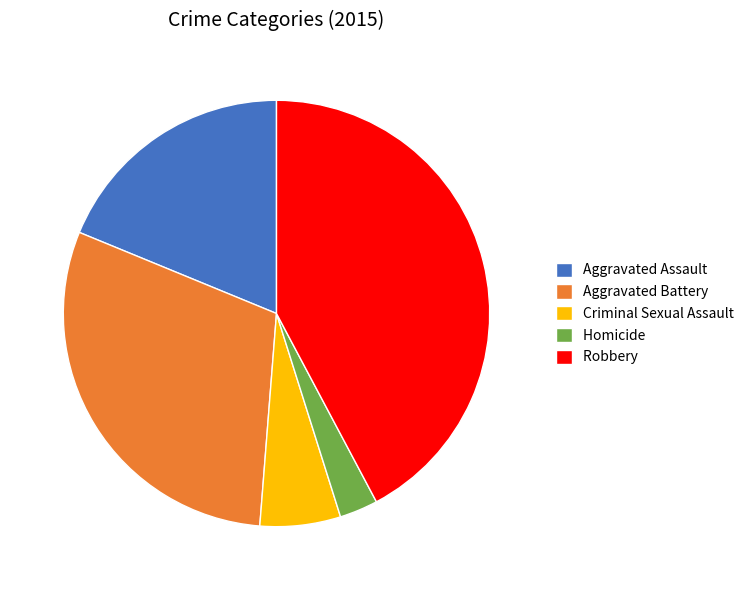

Approximately how many times larger is the value at Robbery compared to Criminal Sexual Assault?

6.9